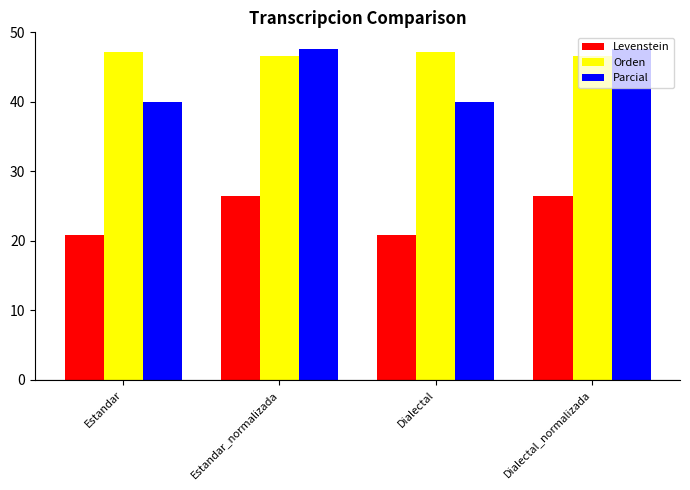

True or false: Orden has a value of 47.1 at Dialectal.

True